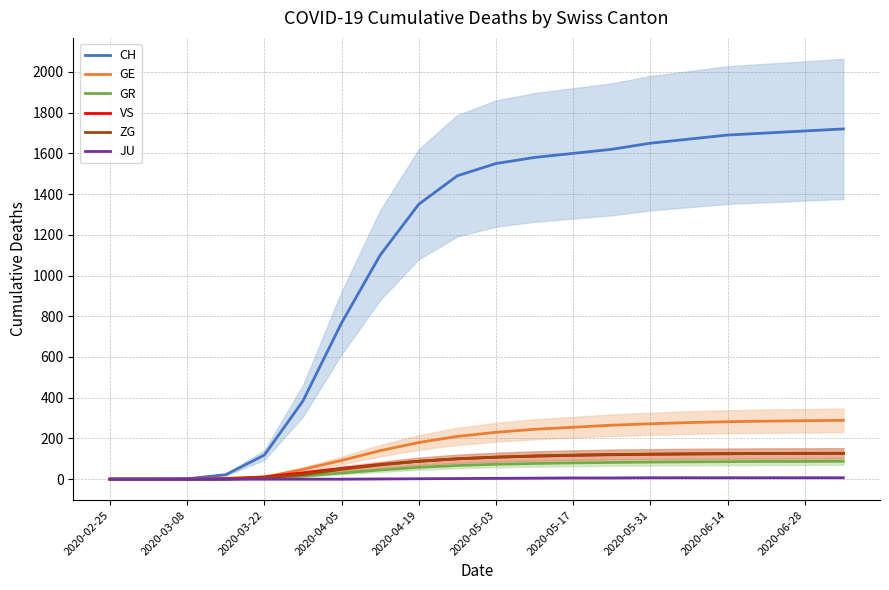

What are all the series names shown in the legend?

CH, GE, GR, VS, ZG, JU